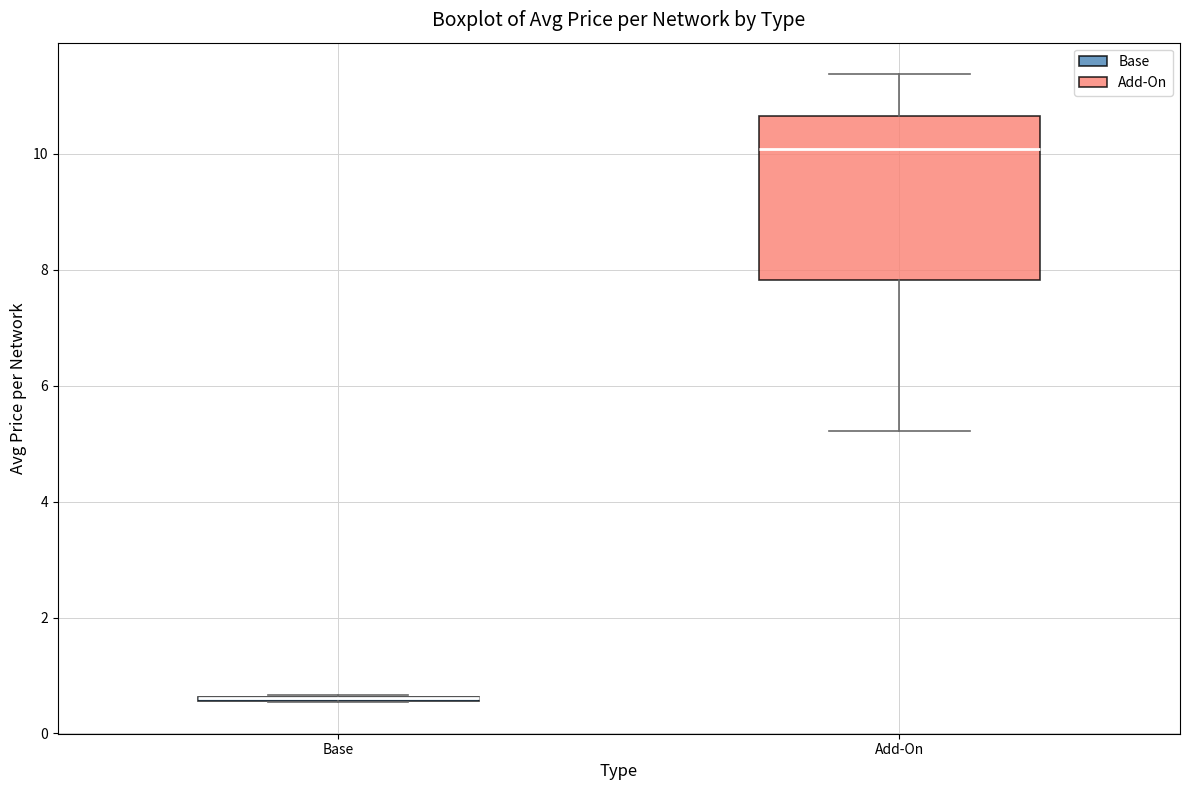

Where does the upper whisker of the box for Add-On end on the y-axis? The values are not printed on the chart, so give them approximately, as read against the axis.

11.4